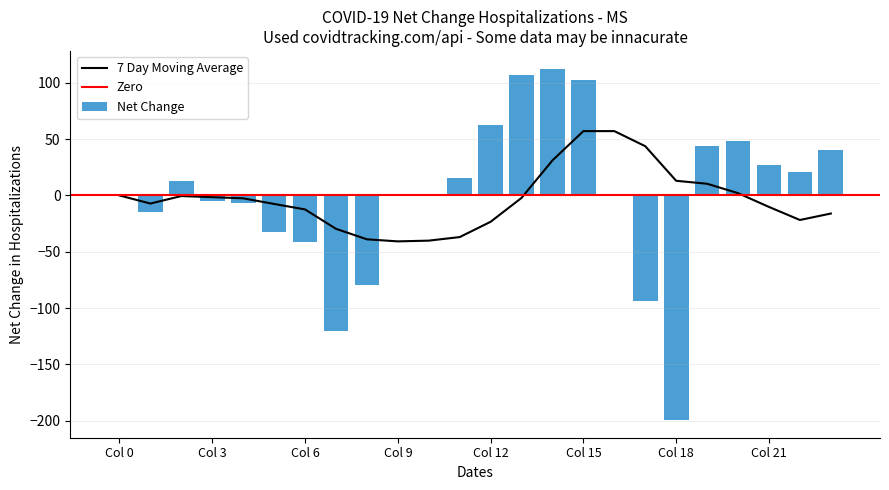

True or false: 7 Day Moving Average has a value of 13.0 at Col 18.

True